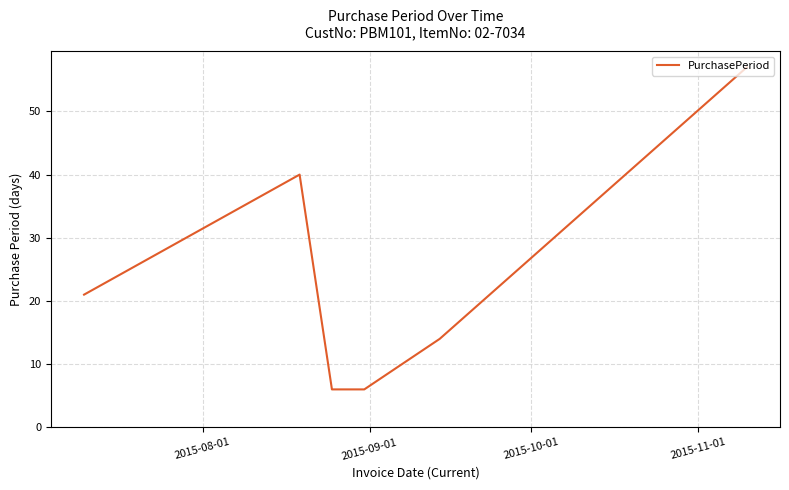

What is the maximum value shown in the chart?

57